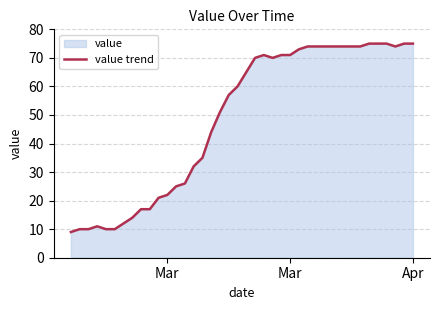

How many interior local valleys (lower than both neighbors) does the data have?

2